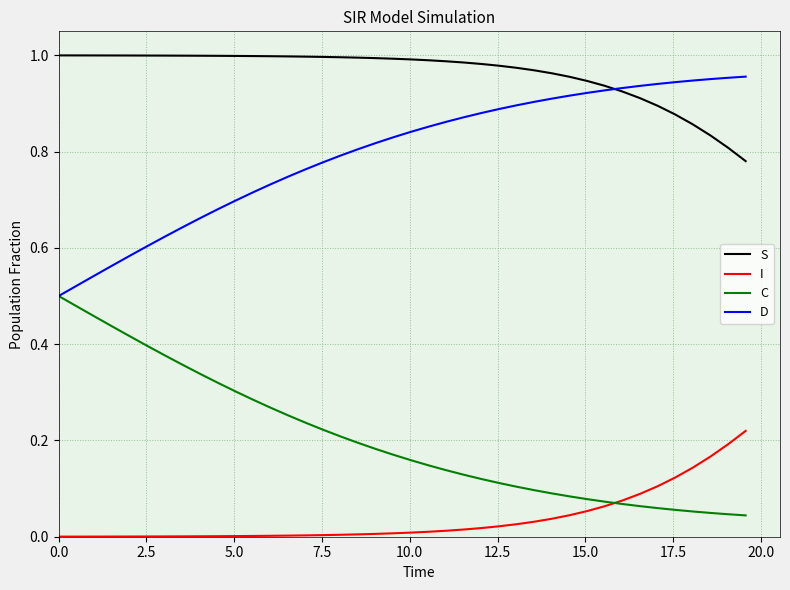

True or false: I and D cross at least once.

False